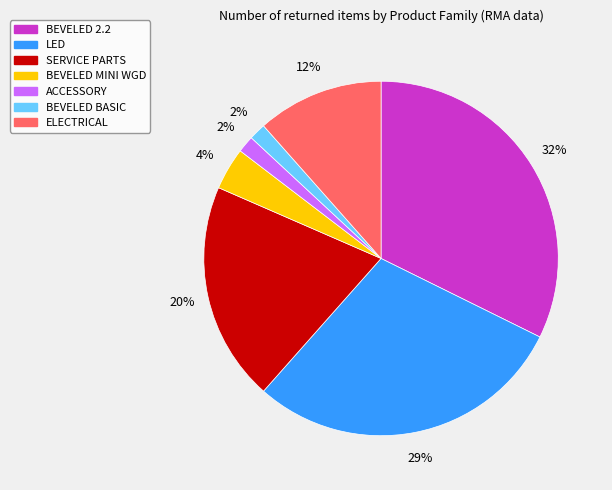

Do BEVELED 2.2 and LED together represent more than half of the pie?

Yes